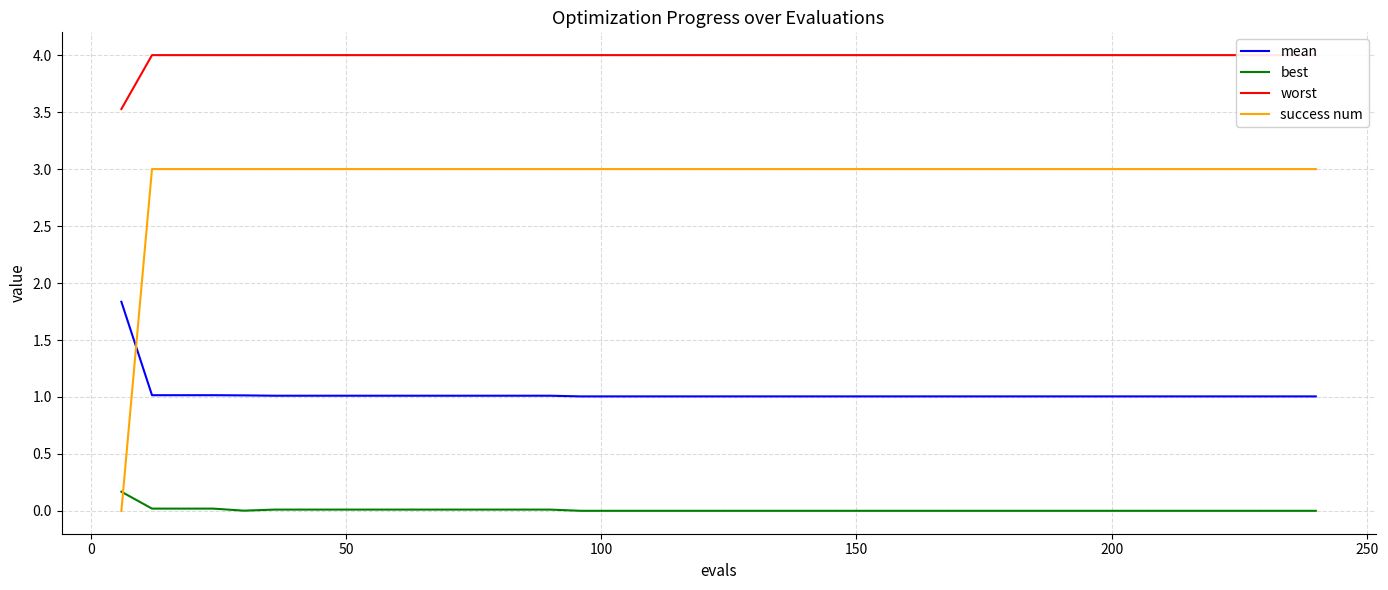

Reading left to right, extract all data points from this chart.

mean: 1.8	1.0	1.0	1.0	1.0	1.0	1.0	1.0	1.0	1.0	1.0	1.0	1.0	1.0	1.0	1.0	1.0	1.0	1.0	1.0	1.0	1.0	1.0	1.0	1.0	1.0	1.0	1.0	1.0	1.0	1.0	1.0	1.0	1.0	1.0	1.0	1.0	1.0	1.0	1.0
best: 0.2	0.0	0.0	0.0	0.0	0.0	0.0	0.0	0.0	0.0	0.0	0.0	0.0	0.0	0.0	0.0	0.0	0.0	0.0	0.0	0.0	0.0	0.0	0.0	0.0	0.0	0.0	0.0	0.0	0.0	0.0	0.0	0.0	0.0	0.0	0.0	0.0	0.0	0.0	0.0
worst: 3.5	4.0	4.0	4.0	4.0	4.0	4.0	4.0	4.0	4.0	4.0	4.0	4.0	4.0	4.0	4.0	4.0	4.0	4.0	4.0	4.0	4.0	4.0	4.0	4.0	4.0	4.0	4.0	4.0	4.0	4.0	4.0	4.0	4.0	4.0	4.0	4.0	4.0	4.0	4.0
success num: 0.0	3.0	3.0	3.0	3.0	3.0	3.0	3.0	3.0	3.0	3.0	3.0	3.0	3.0	3.0	3.0	3.0	3.0	3.0	3.0	3.0	3.0	3.0	3.0	3.0	3.0	3.0	3.0	3.0	3.0	3.0	3.0	3.0	3.0	3.0	3.0	3.0	3.0	3.0	3.0